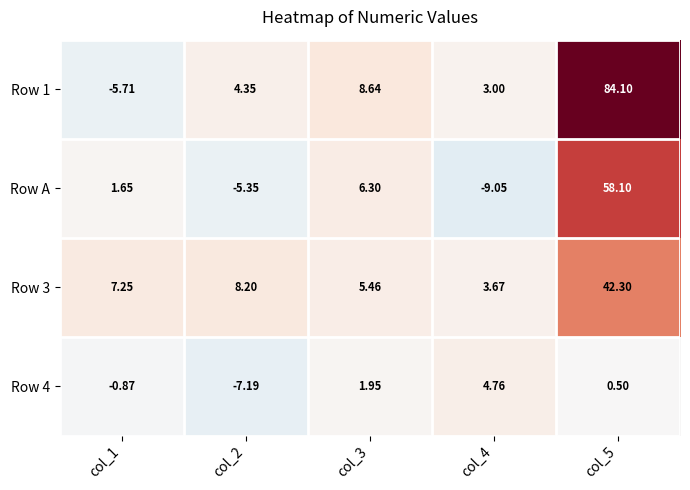

Which series changed the most between col_1 and col_4?

Row A